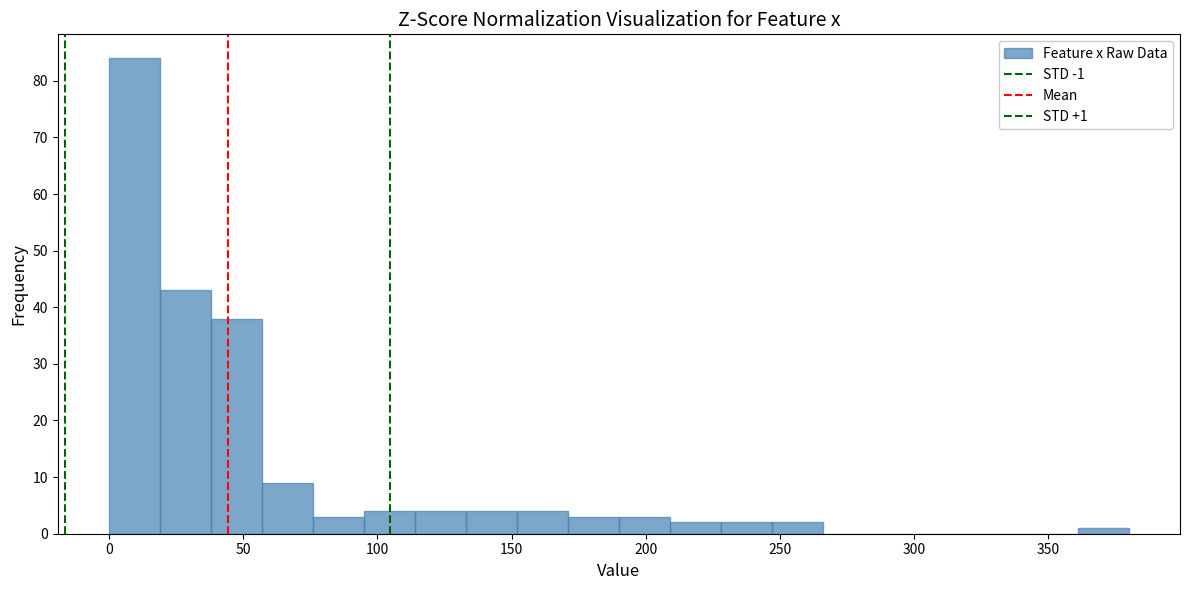

Around what value on the x-axis is the tallest bar? Give the approximate position of its centre, as read against the axis.

10